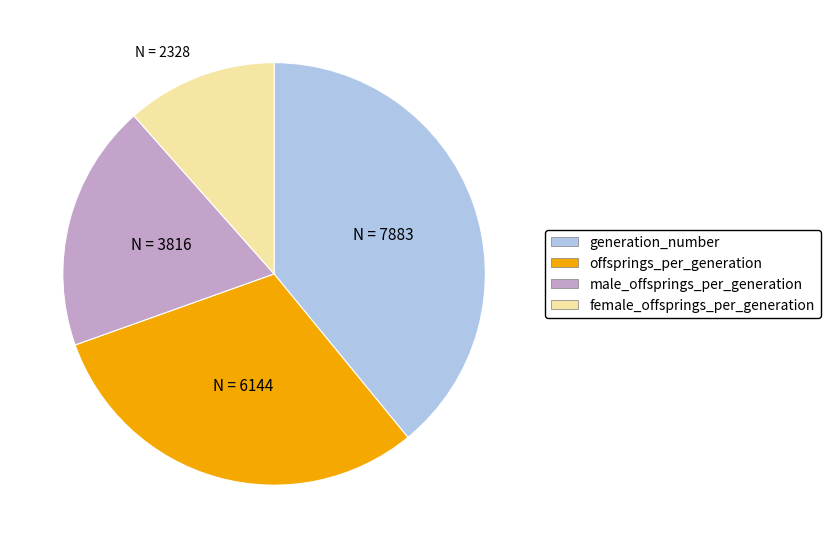

What is the ratio of the value at generation_number to the value at offsprings_per_generation?

1.3